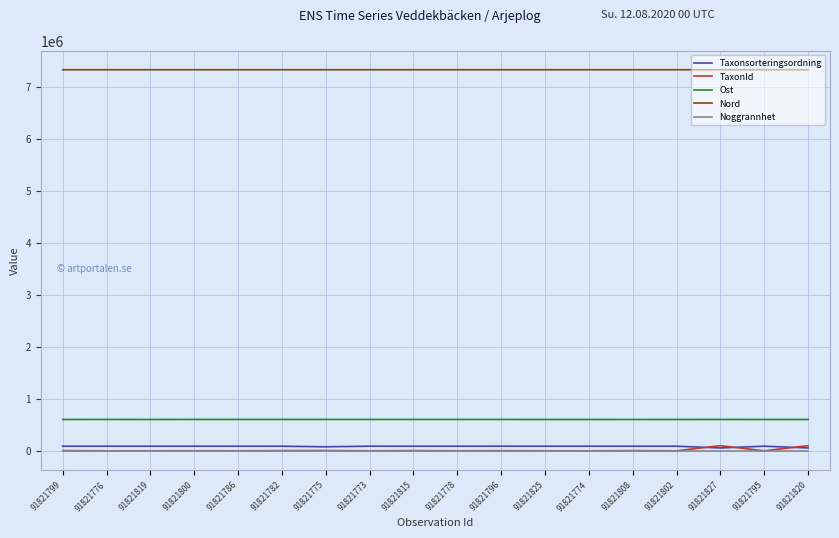

The Ost series shows 244411 at 91821802. True or false?

False